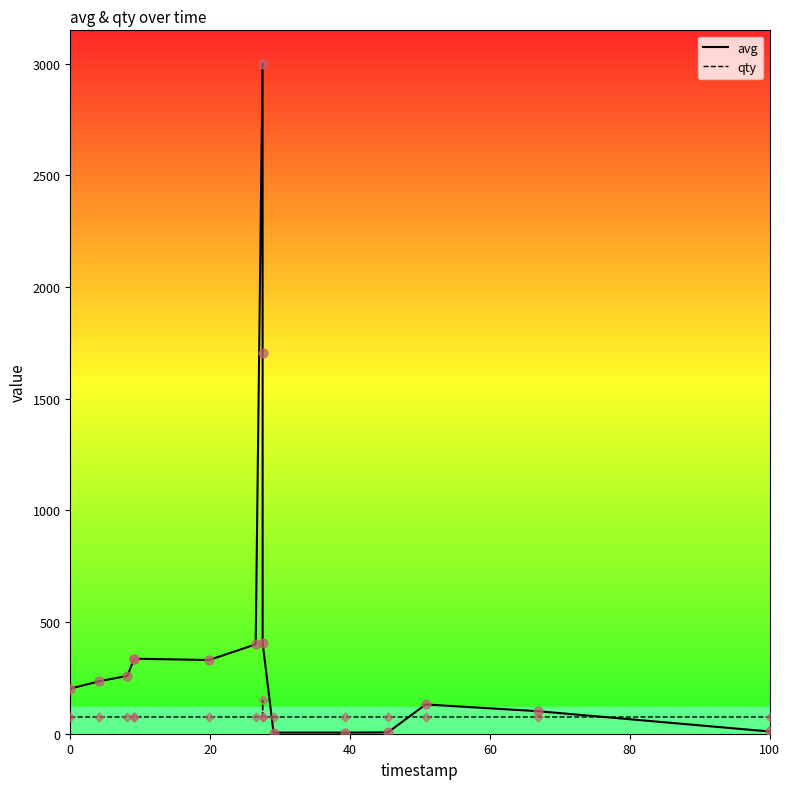

At how many categories does at least one series exceed 1923?

1